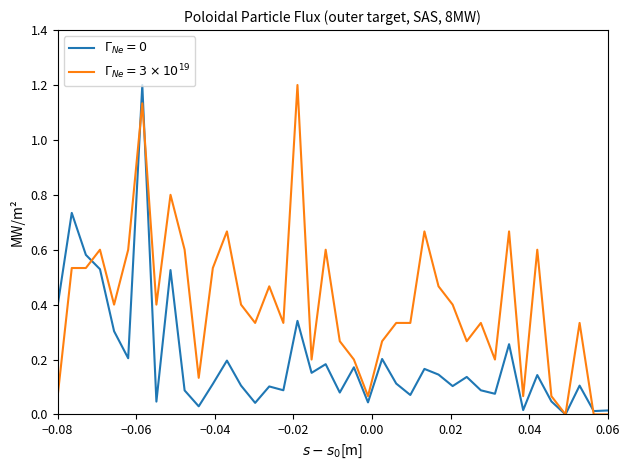

What is the maximum value shown in the chart?

1.2